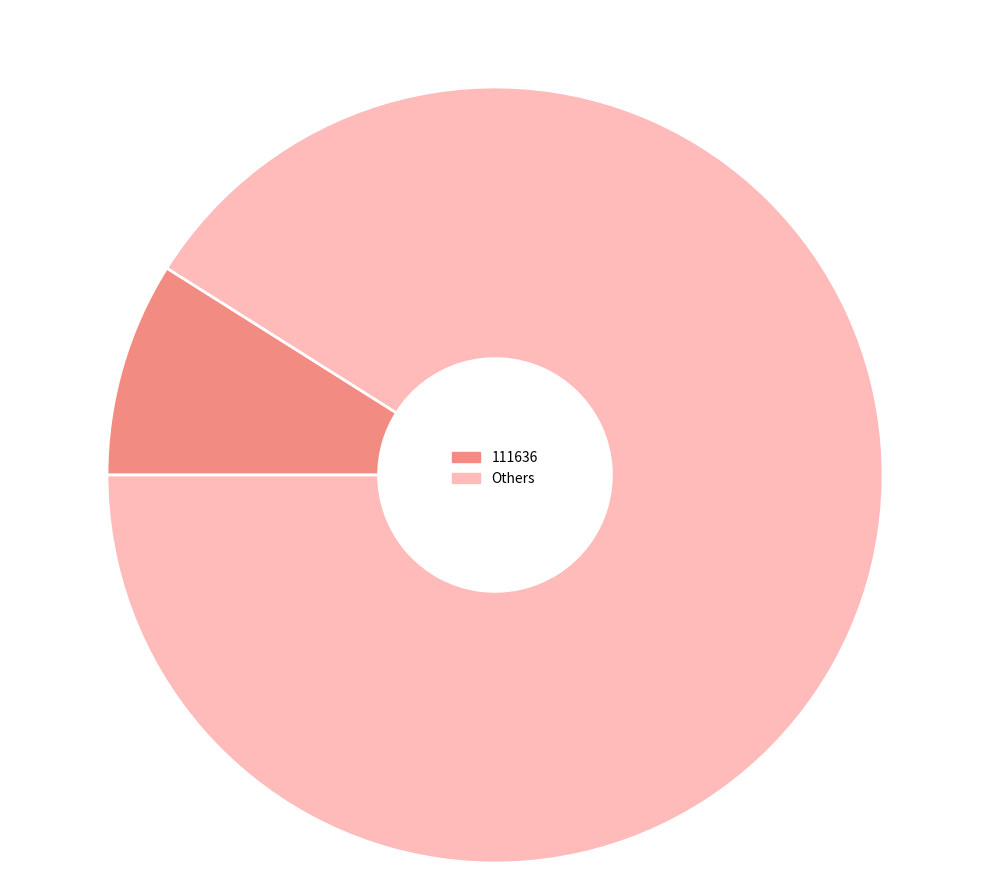

How many slices are in this pie chart?

2